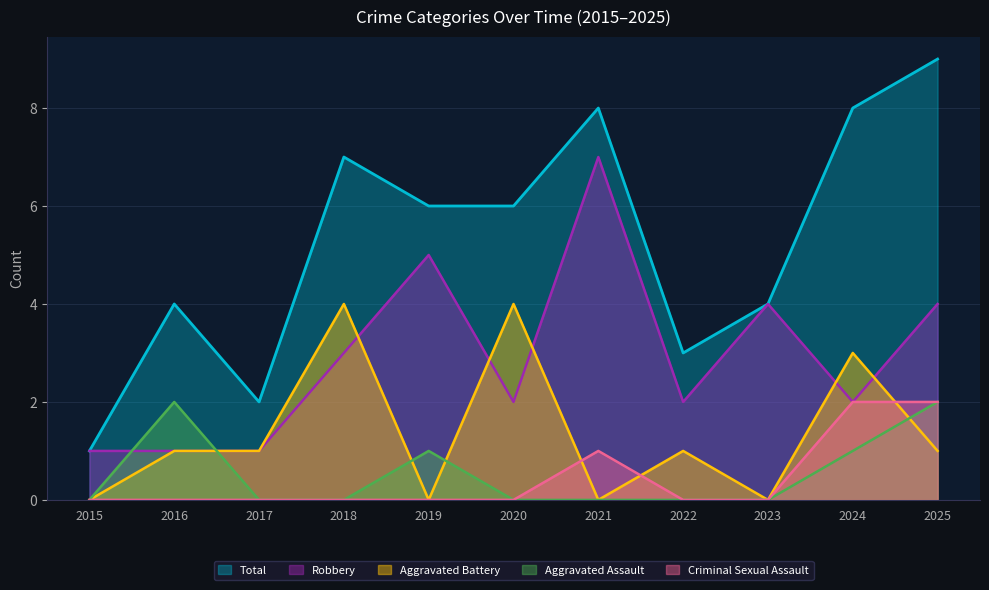

List the labels in order of Aggravated Assault value, largest first.

2016, 2025, 2019, 2024, 2015, 2017, 2018, 2020, 2021, 2022, 2023